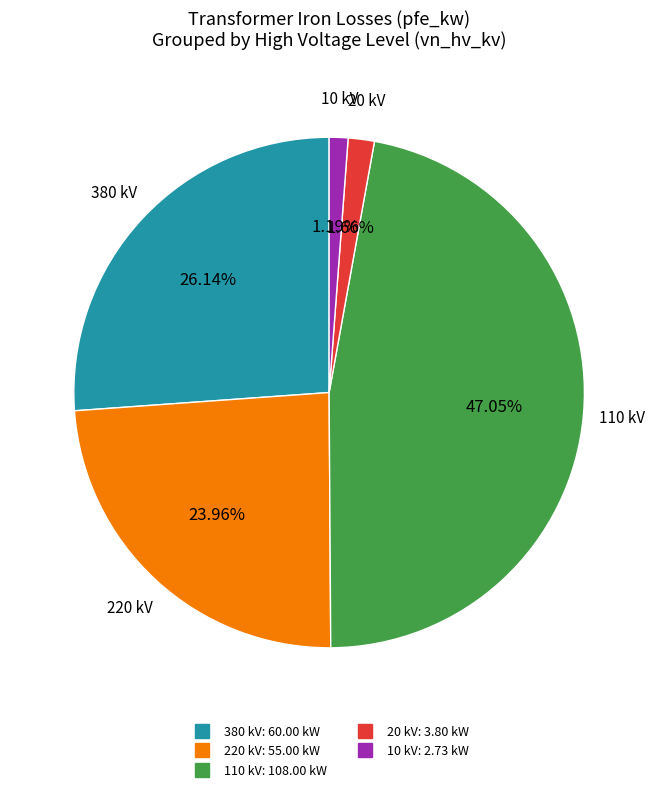

Is there any slice that represents more than half of the pie?

No